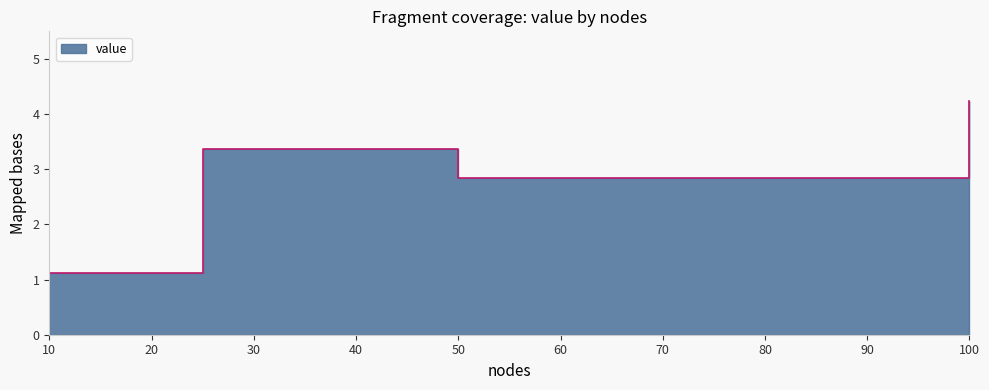

Rank the categories by value from lowest to highest.

10, 50, 25, 100